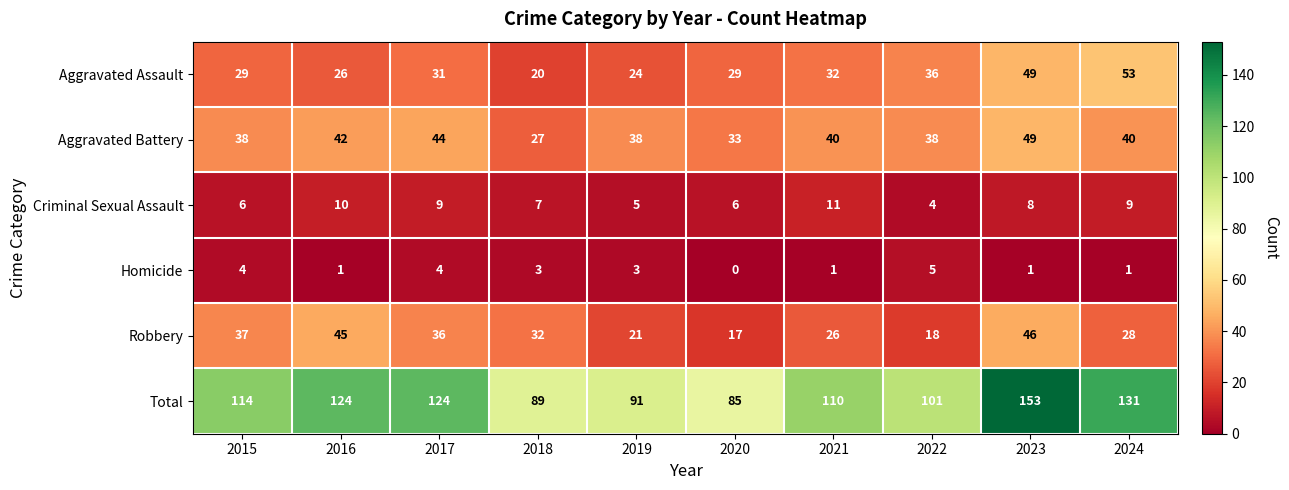

At which label does Criminal Sexual Assault reach its minimum?

2022